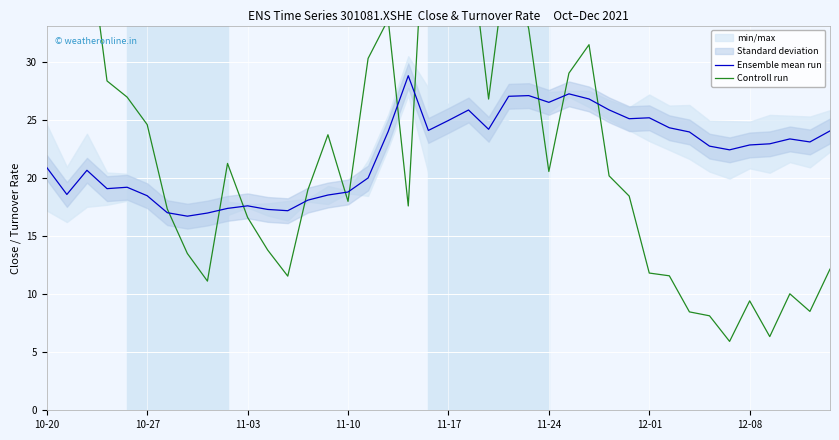

What is the lowest value of the Ensemble mean run series?

16.7